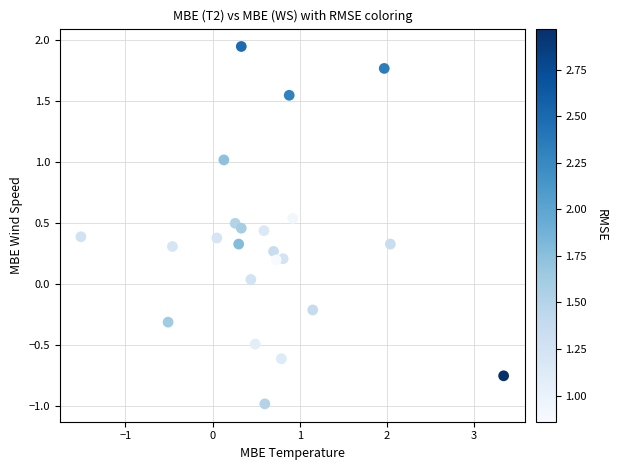

What is the range of Y values (max minus min)?

2.9